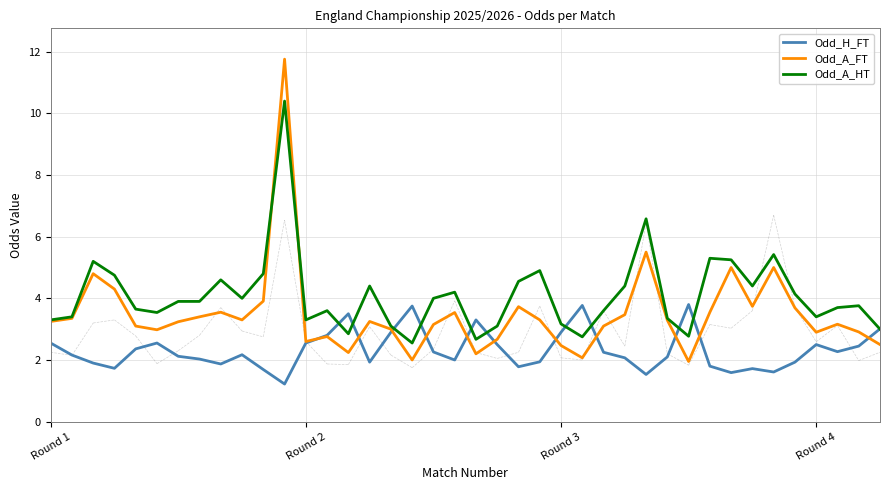

At how many categories does at least one series exceed 5?

6